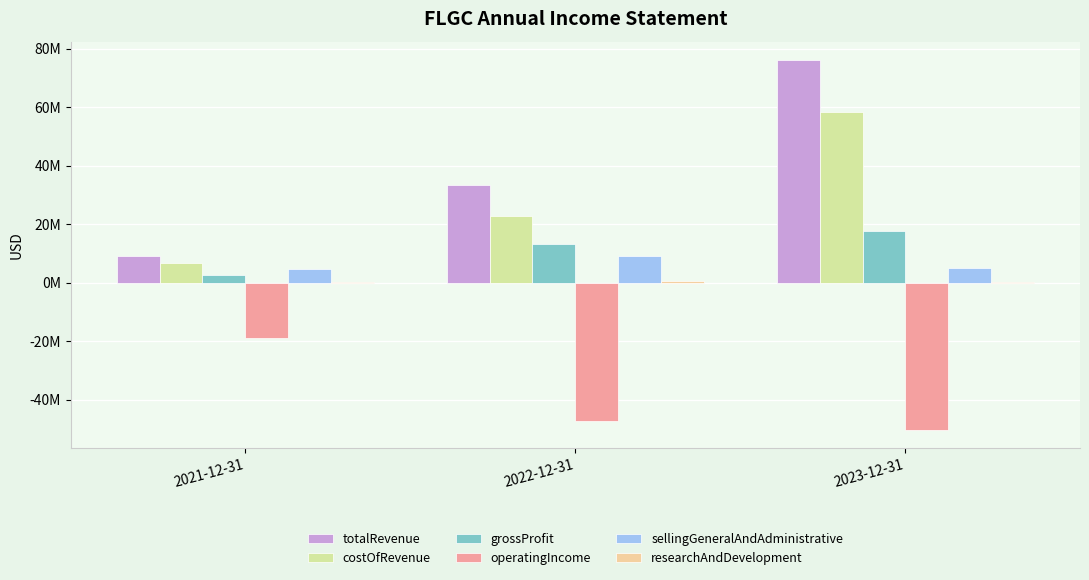

Reading right to left, list all the values displayed in this chart.

totalRevenue: 2023-12-31=76071000	2022-12-31=33401000	2021-12-31=8980000
costOfRevenue: 2023-12-31=58333000	2022-12-31=22757000	2021-12-31=6627000
grossProfit: 2023-12-31=17738000	2022-12-31=13251000	2021-12-31=2425000
operatingIncome: 2023-12-31=-50354000	2022-12-31=-47221000	2021-12-31=-19003000
sellingGeneralAndAdministrative: 2023-12-31=5046000	2022-12-31=9195000	2021-12-31=4507000
researchAndDevelopment: 2023-12-31=62000	2022-12-31=388000	2021-12-31=132000